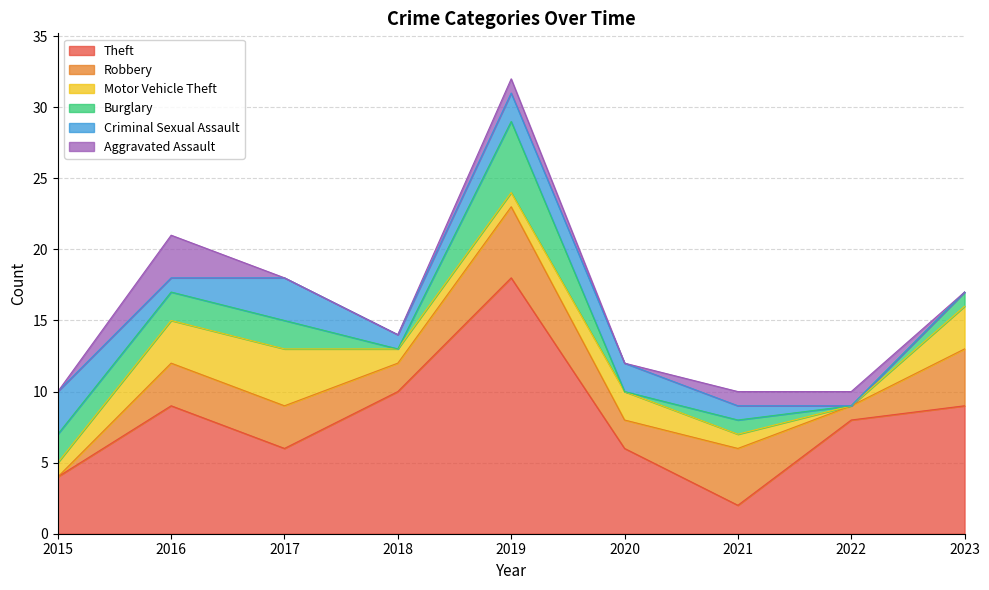

What are all the series names shown in the legend?

Theft, Robbery, Motor Vehicle Theft, Burglary, Criminal Sexual Assault, Aggravated Assault